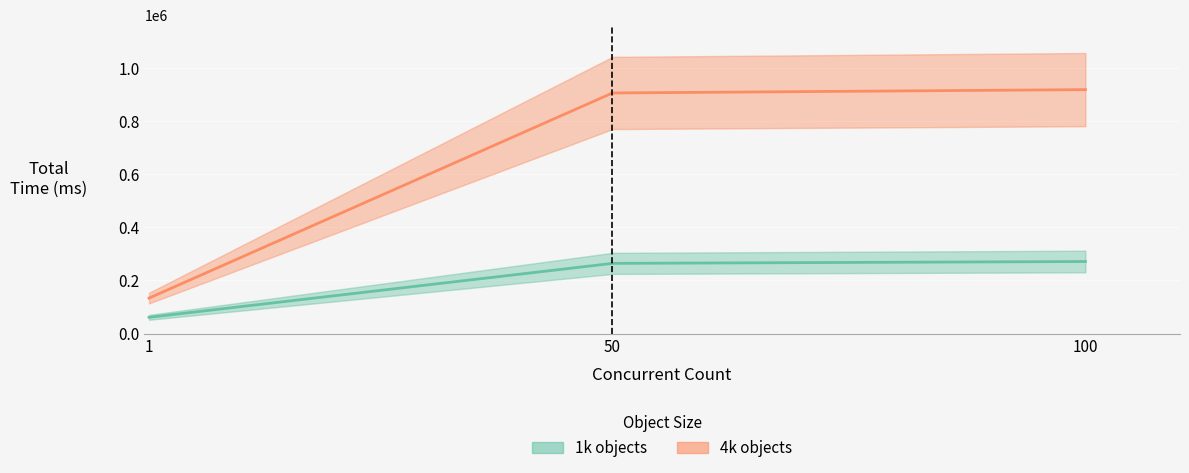

Reading left to right, transcribe all the data shown in this chart.

1k objects: 1=61287	50=264242	100=271251
4k objects: 1=133633	50=905445	100=918045